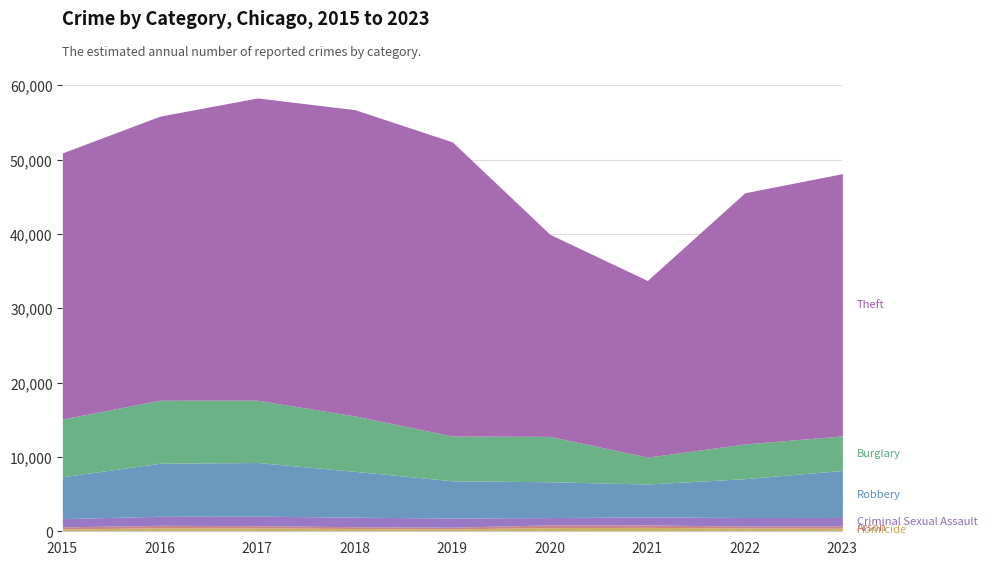

At how many categories does at least one series exceed 28032?

7